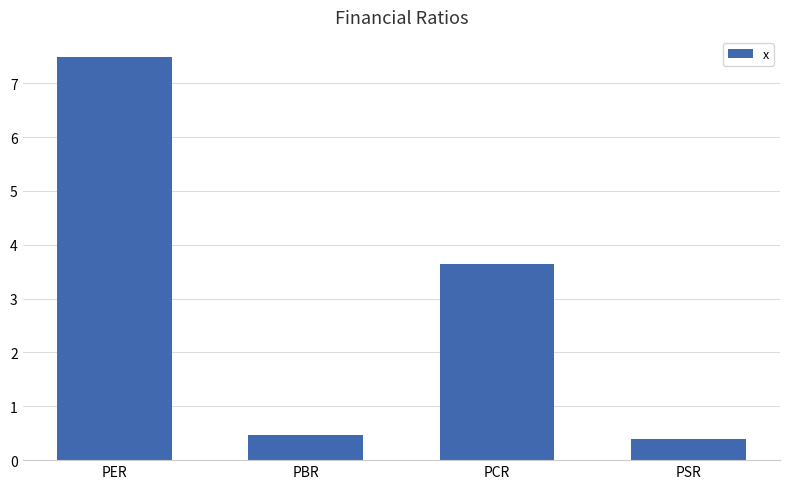

What is the value of the 1st bar from the left?

7.5